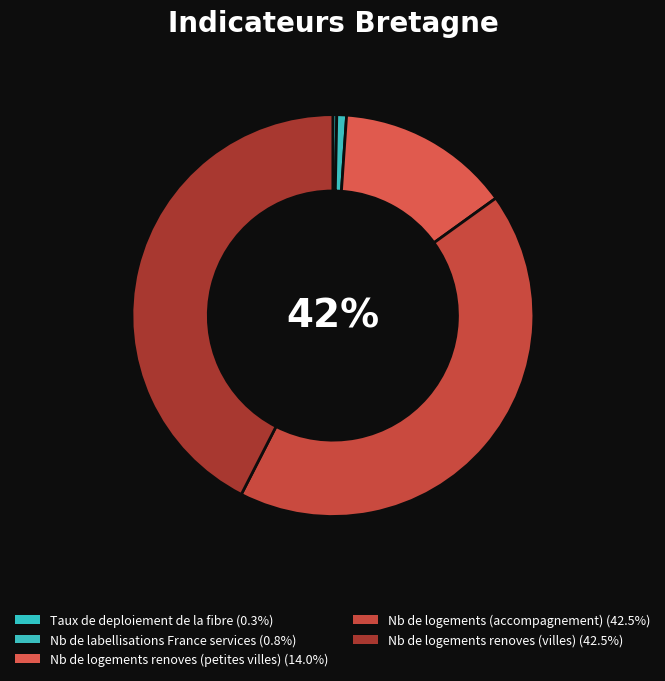

Is Taux de deploiement de la fibre the majority of the pie?

No